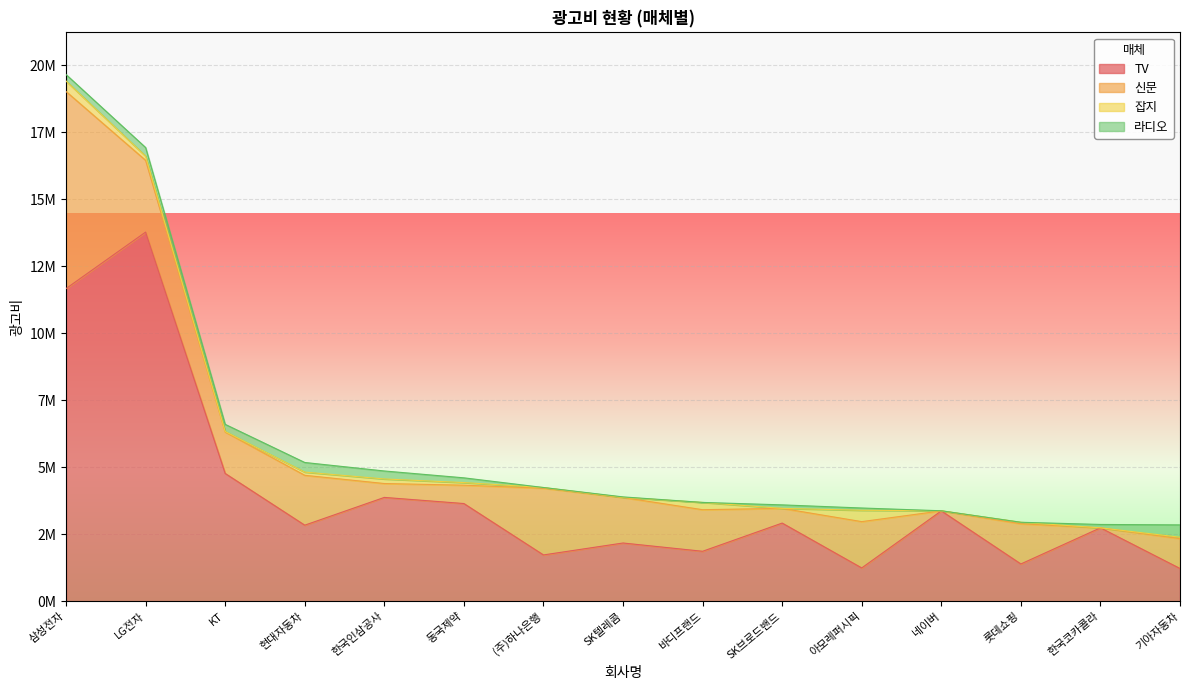

What is the average value of the magazine series?

120070